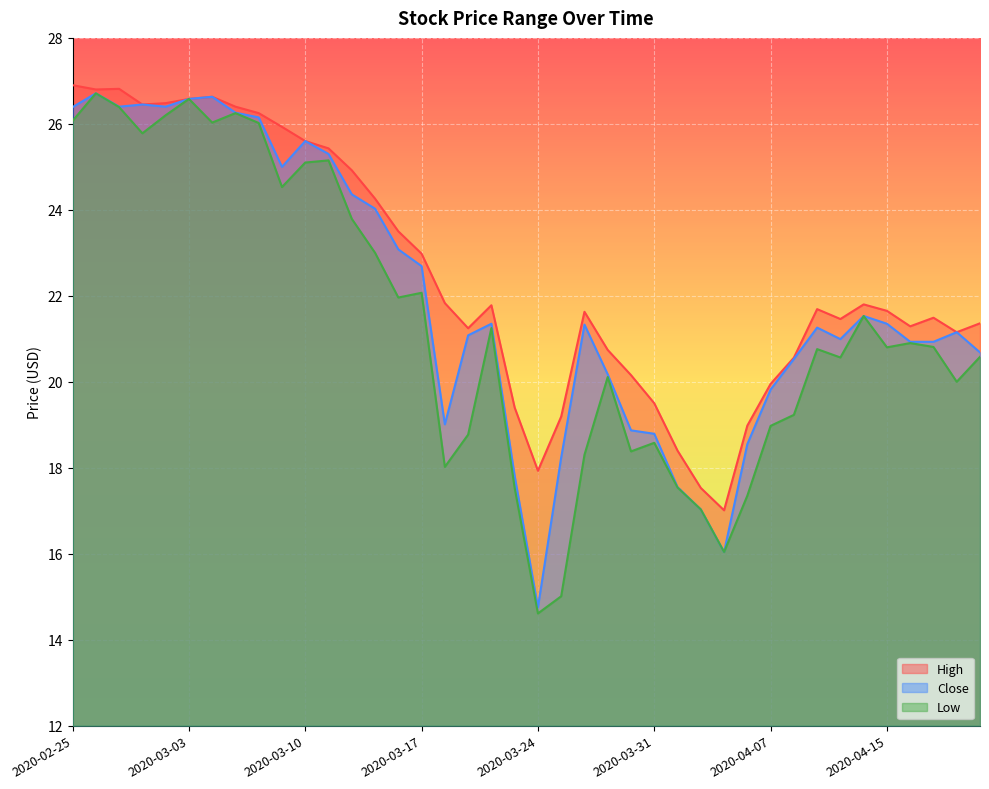

At which label is Close closest to 20?

2020-03-27